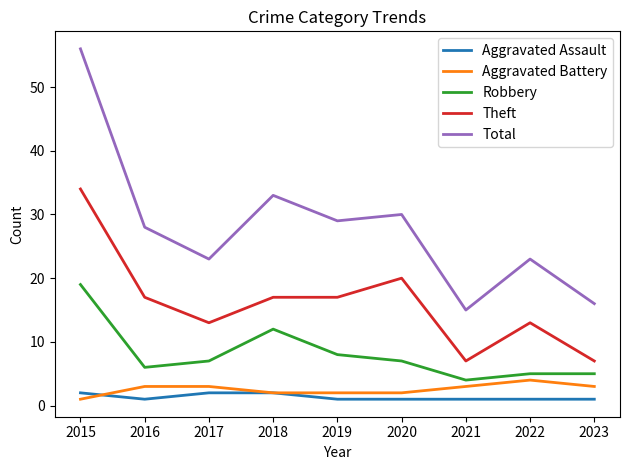

True or false: Theft and Aggravated Assault cross at least once.

False